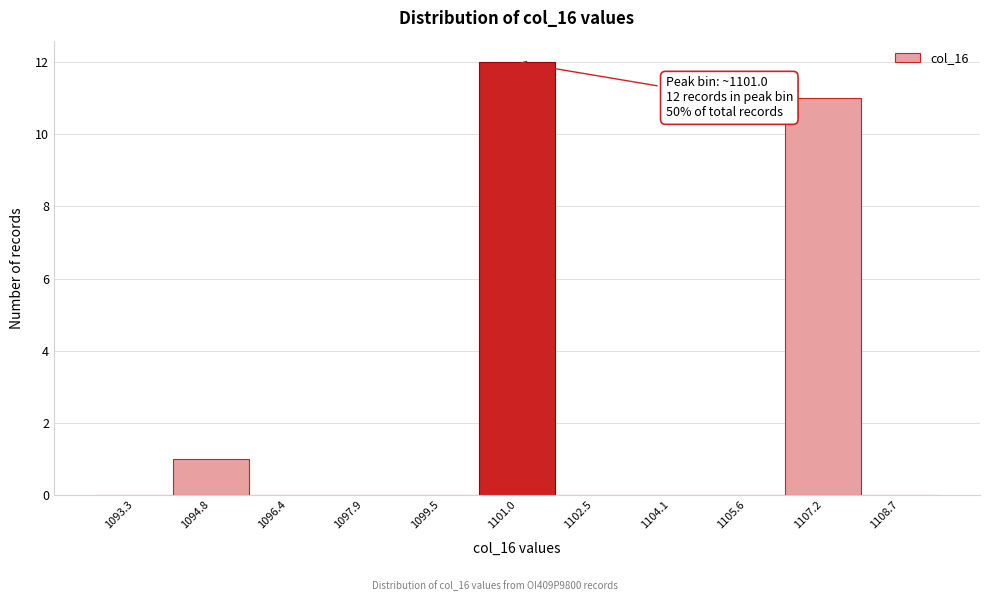

Over which range of the x-axis is the bar tallest?

1100.2 to 1101.8